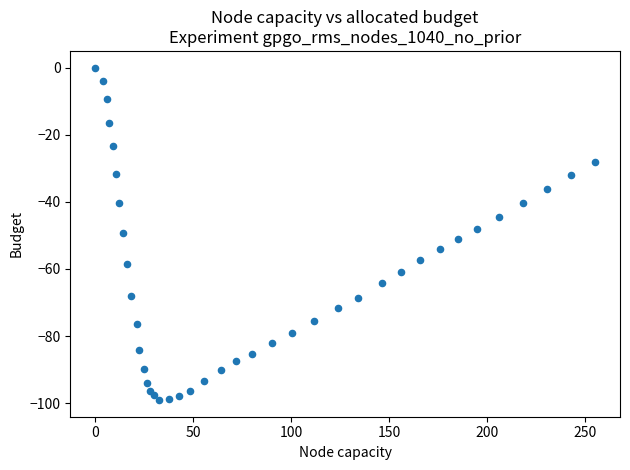

What is the range of Y values (max minus min)?

99.1